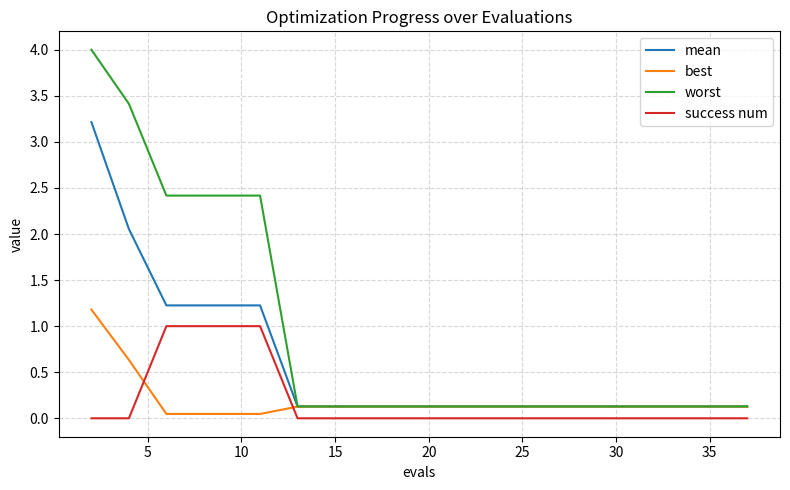

What are all the series names shown in the legend?

mean, best, worst, success num